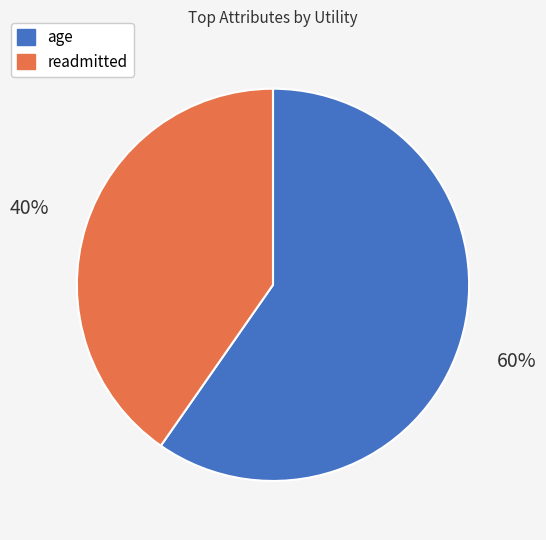

To the nearest percent, what is the average slice percentage?

50%